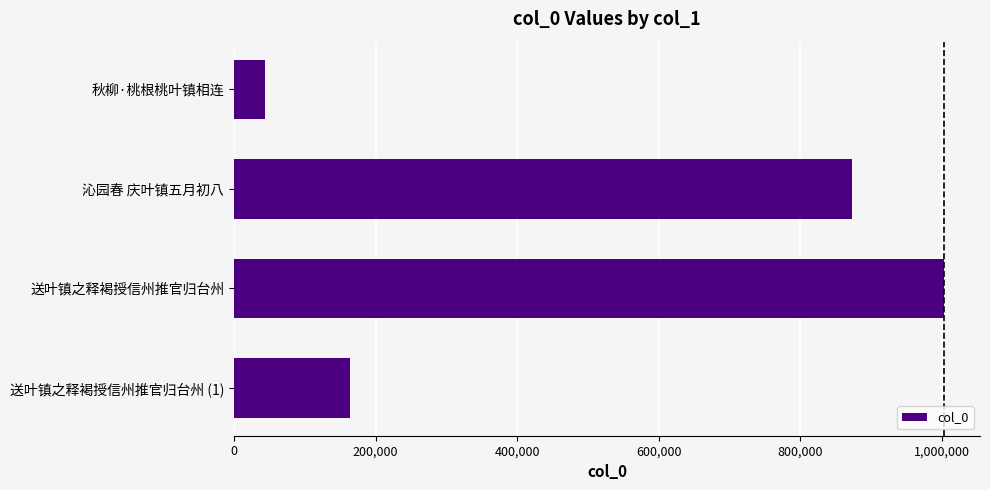

What is the maximum value shown in the chart?

1003857